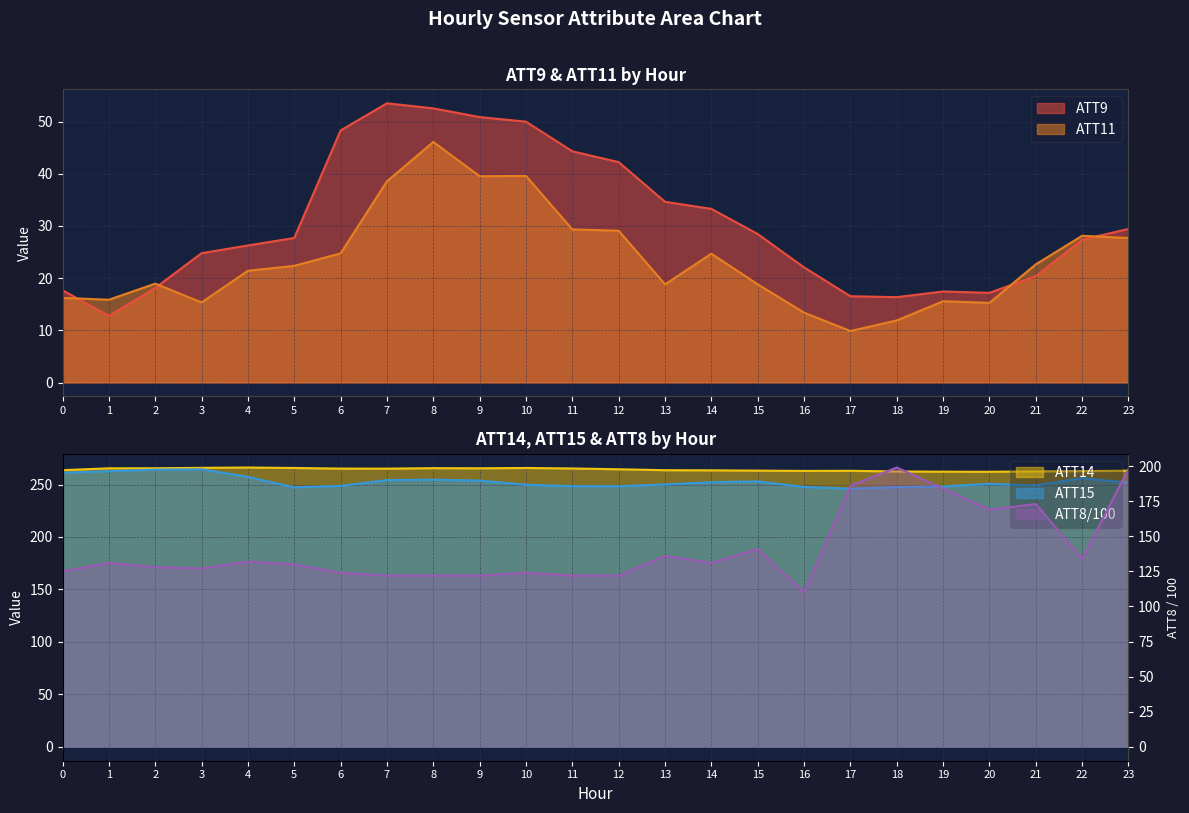

The ATT14 series shows 365.6 at 0. True or false?

False